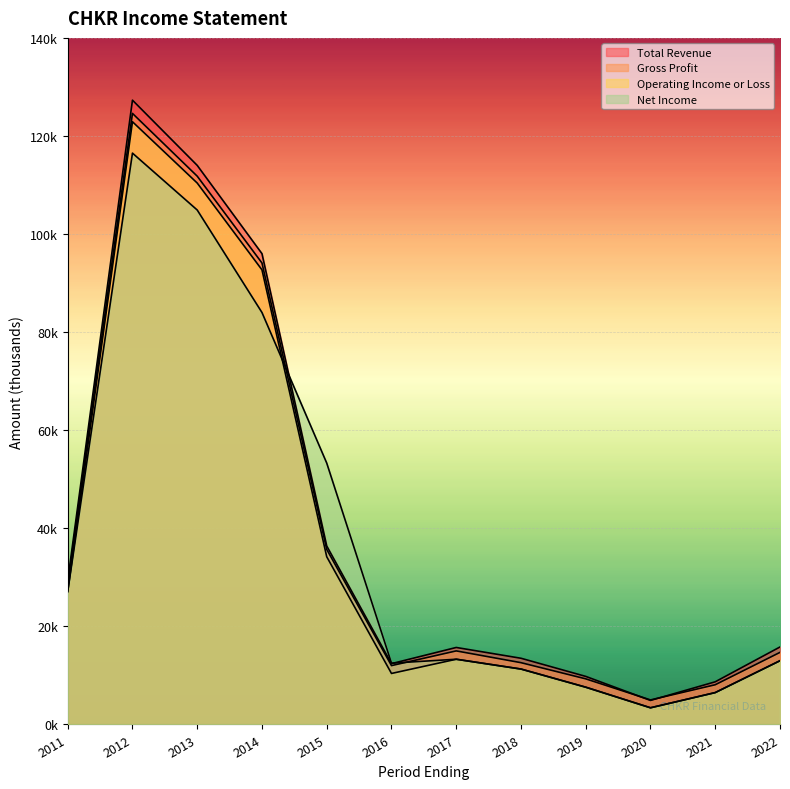

How many series are shown in this chart?

4